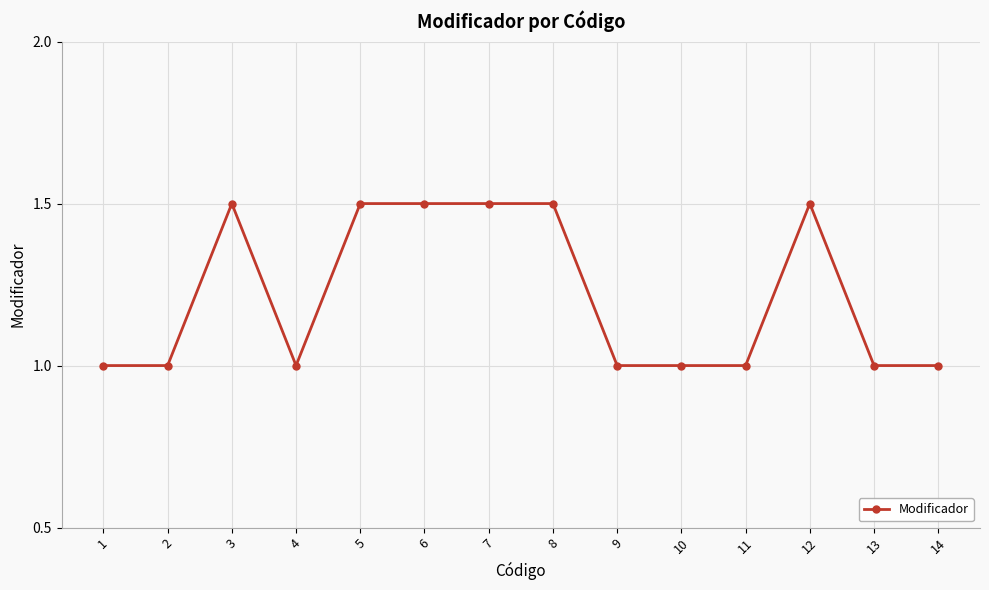

Where is the first local maximum?

3